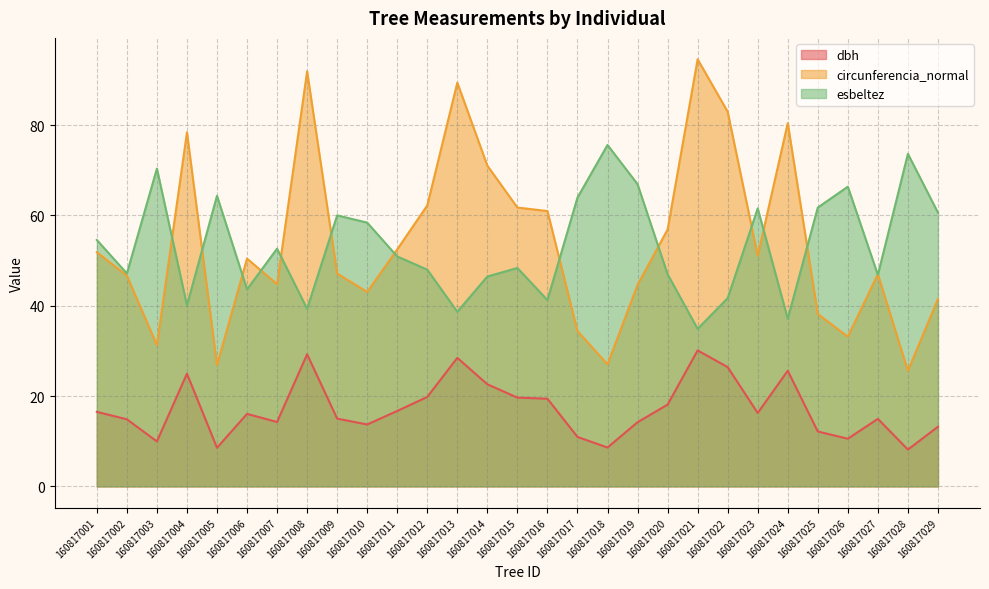

What is the difference between the highest and lowest values at 160817019?

52.7